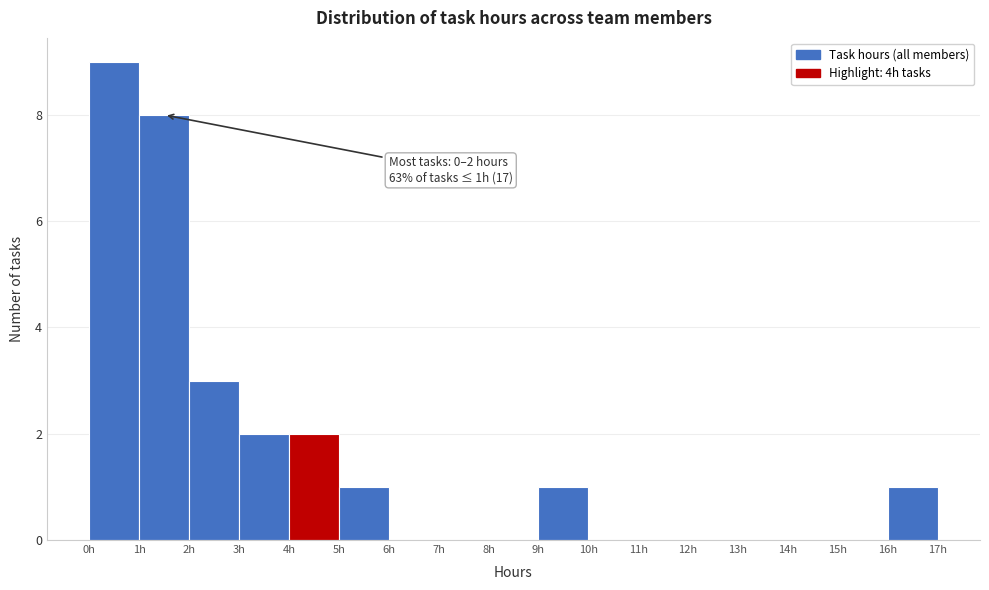

Over which range of the x-axis is the bar tallest?

0 to 1